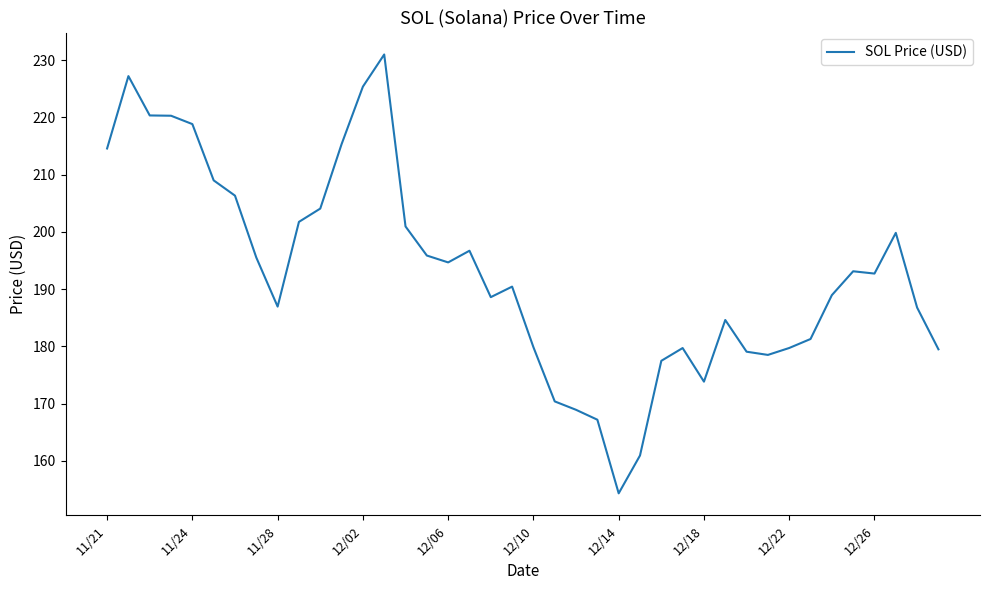

What is the difference between the maximum and minimum values?

76.7